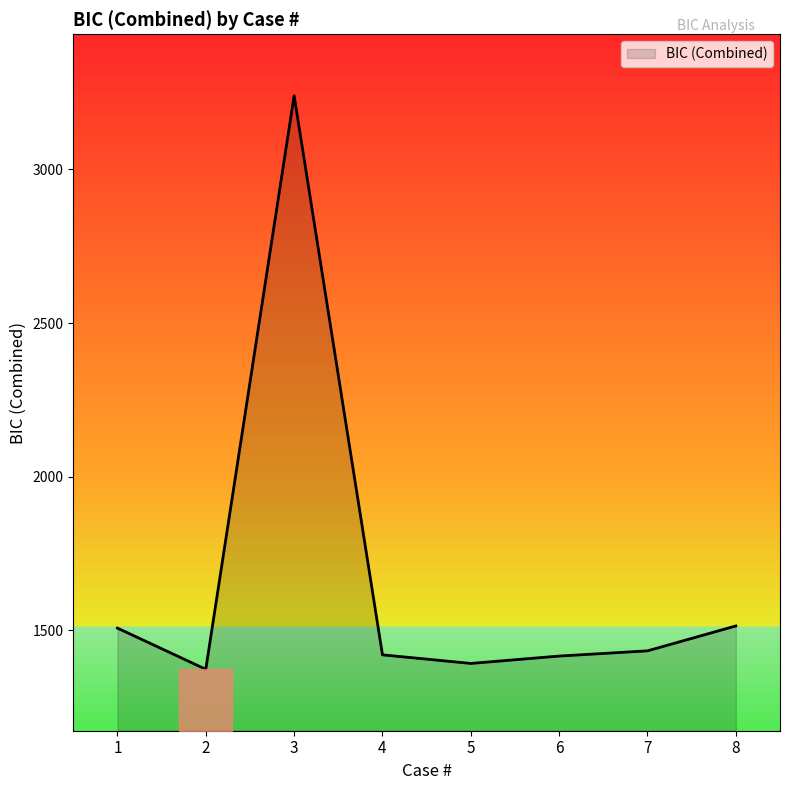

Between 5 and 3, which is larger?

3